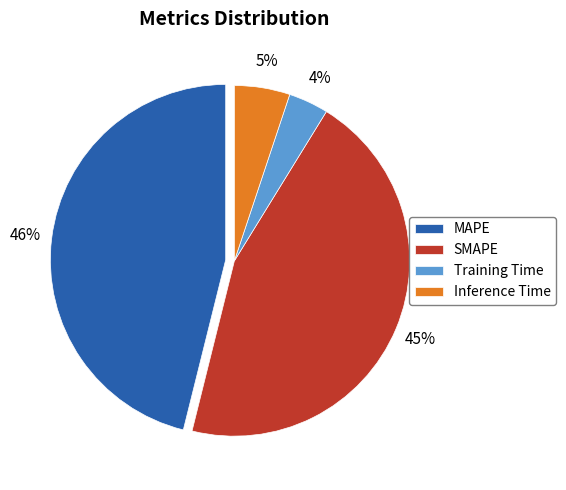

Is it true that MAPE is 46% of the pie?

True